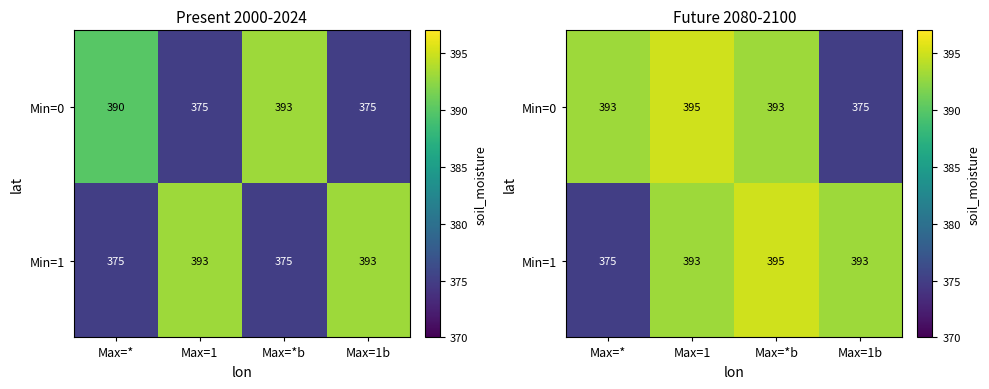

What is the difference between the second highest and minimum values in the Min=0 series?

18